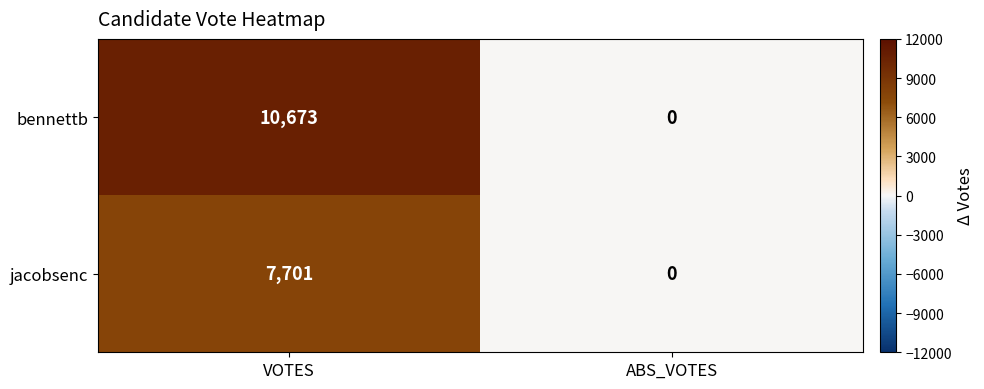

Which series changed the most between VOTES and ABS_VOTES?

bennettb